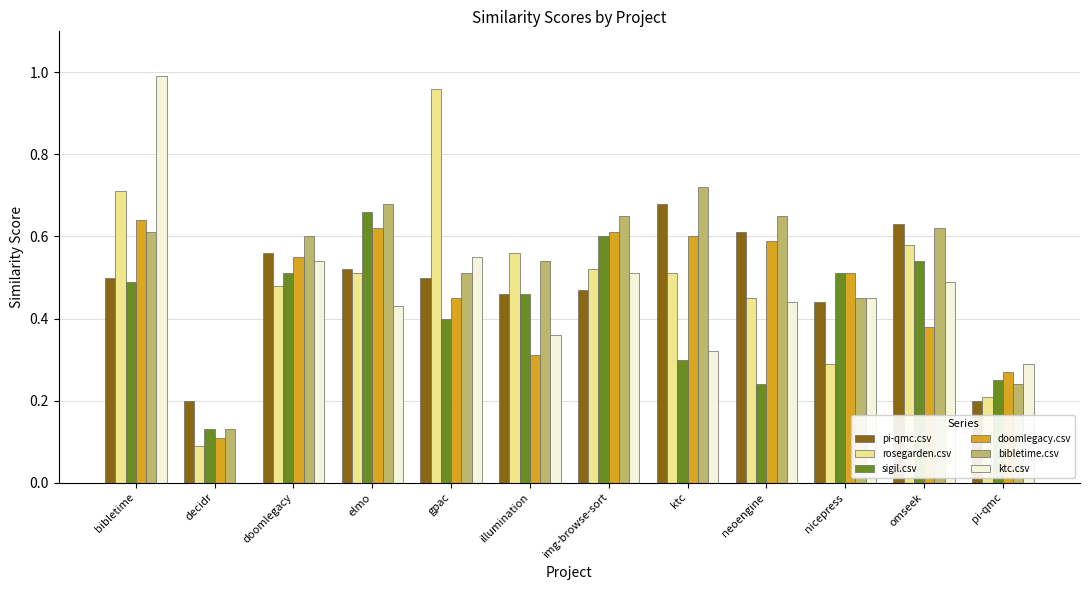

The ktc.csv series shows 0.4 at illumination. True or false?

True